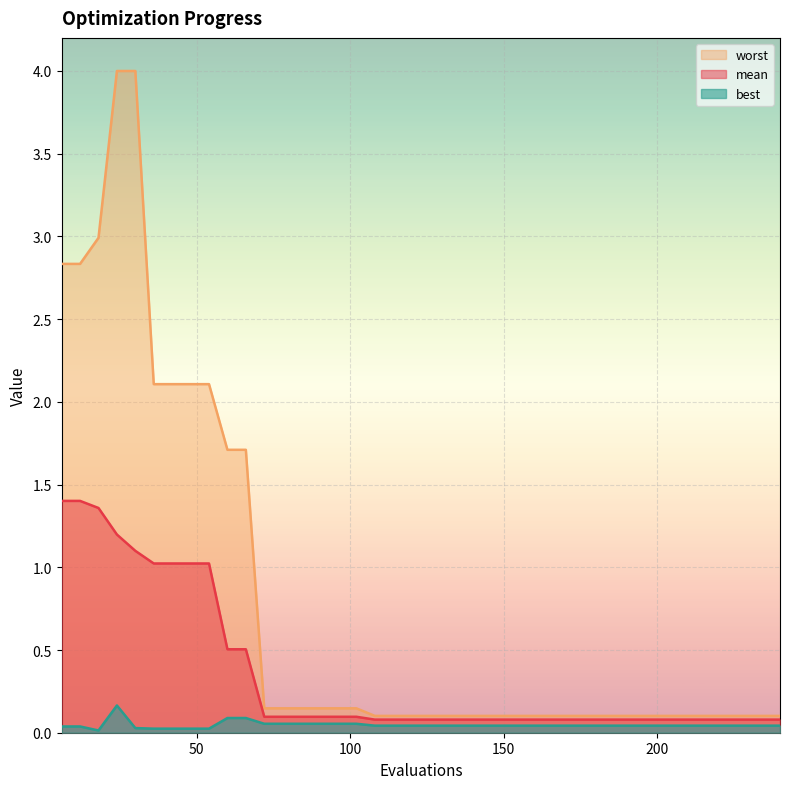

In best, how many points are higher than both neighbors (excluding endpoints)?

1